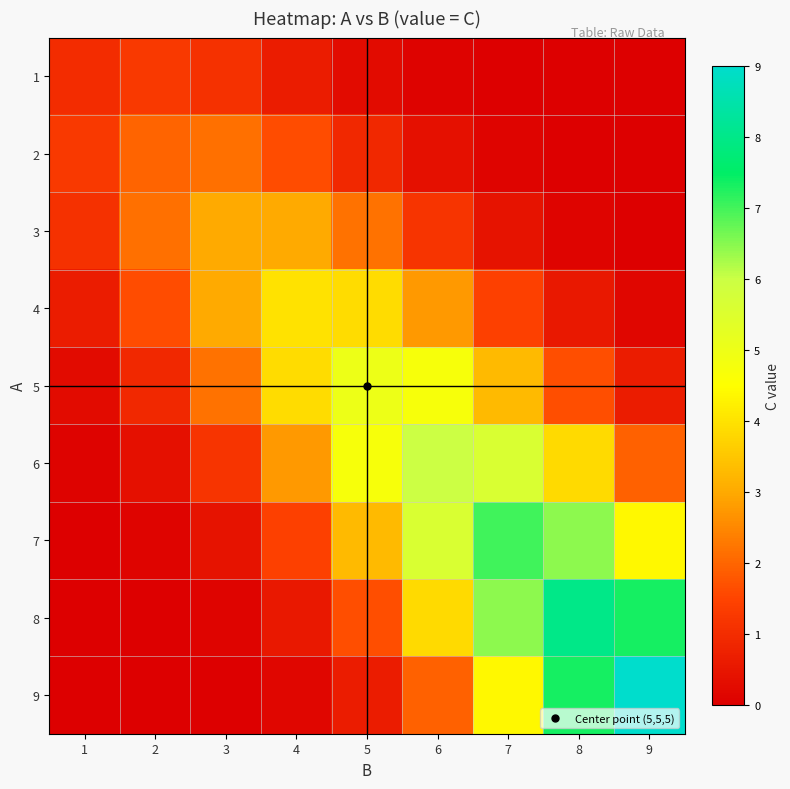

Which series has the widest spread of values?

9